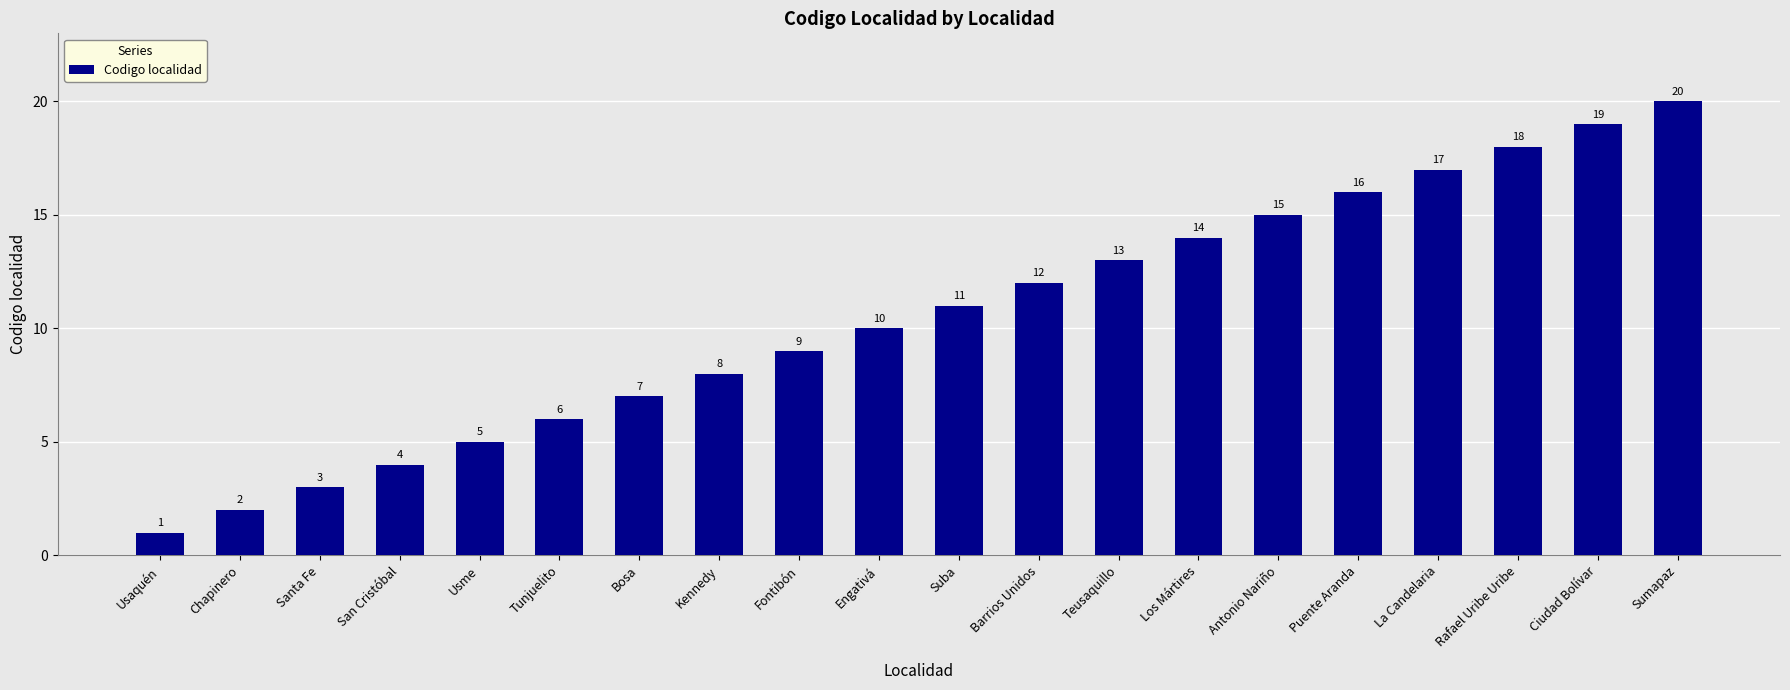

What is the difference between the second highest and minimum values?

18